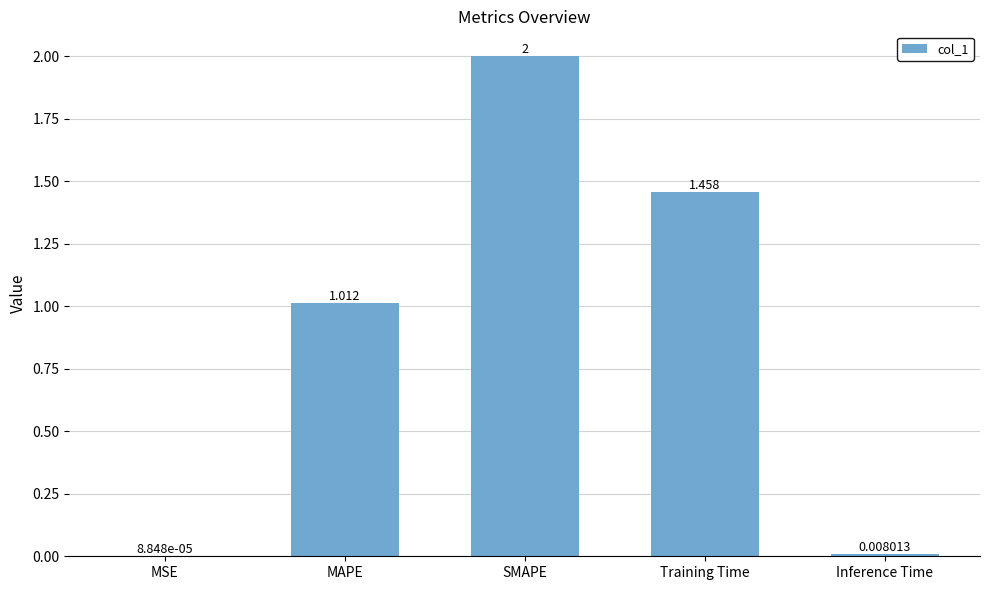

At which label is the value closest to 1?

MAPE